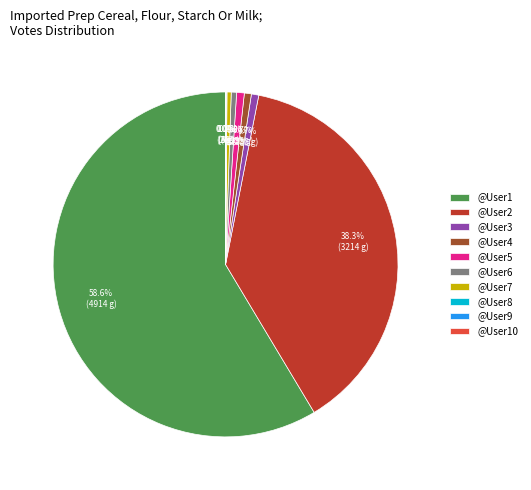

How much of the chart is everything except @User3?

99.3%